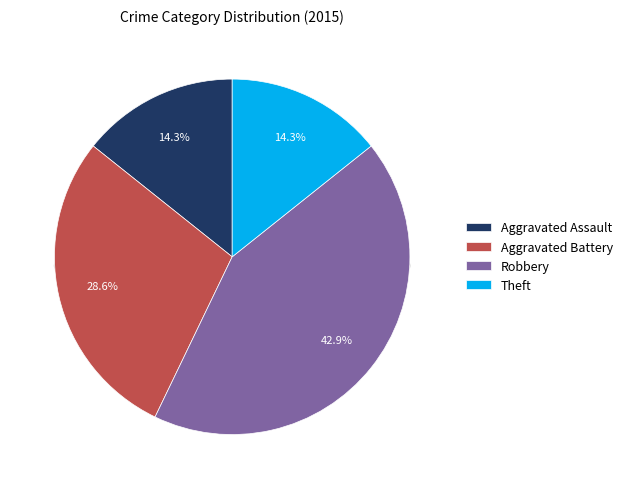

Which category has the biggest portion of the pie?

Robbery